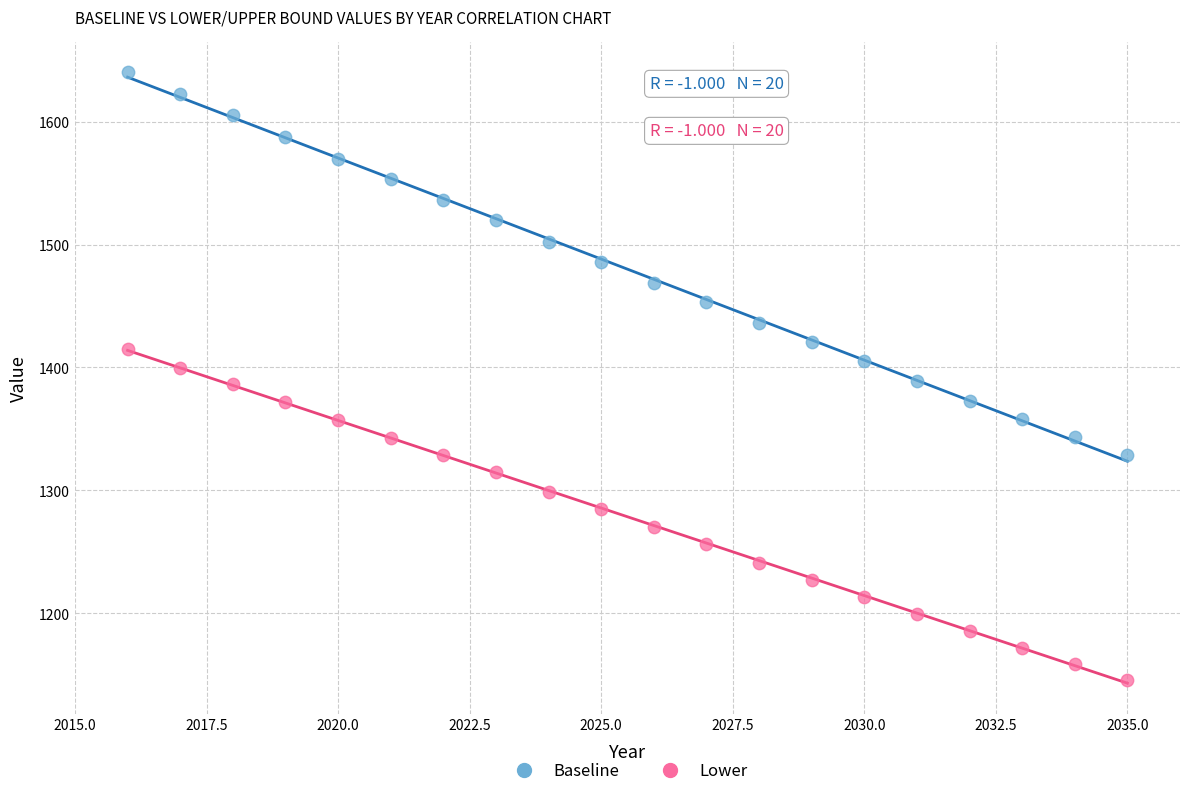

Across all data points, what is the range of X values (max minus min)?

19.0